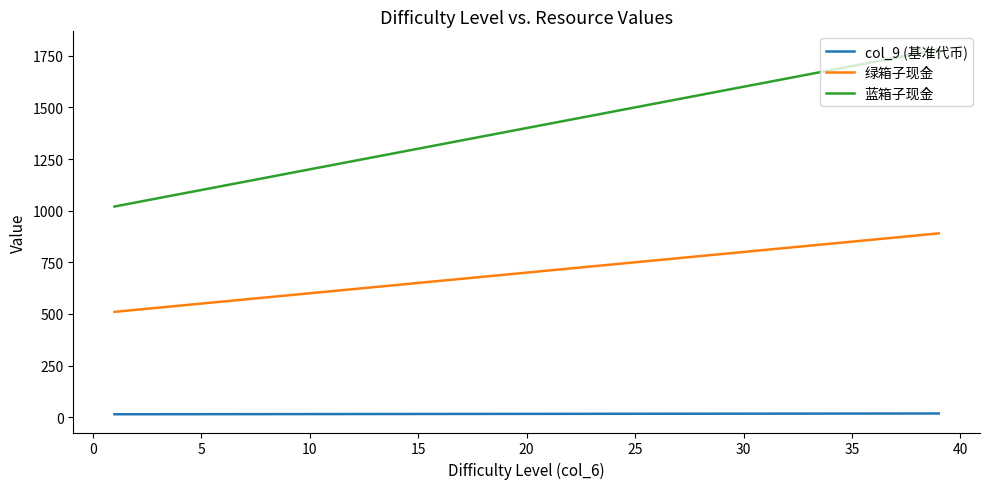

Which series has the largest total across all categories?

蓝箱子现金